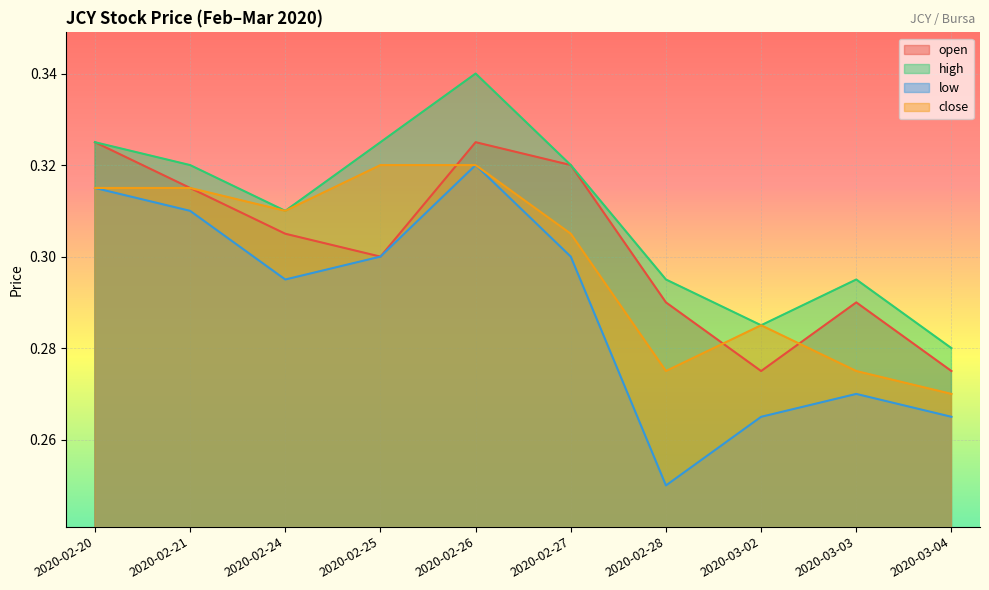

Reading left to right, list all the values displayed in this chart.

open: 0.3	0.3	0.3	0.3	0.3	0.3	0.3	0.3	0.3	0.3
high: 0.3	0.3	0.3	0.3	0.3	0.3	0.3	0.3	0.3	0.3
low: 0.3	0.3	0.3	0.3	0.3	0.3	0.2	0.3	0.3	0.3
close: 0.3	0.3	0.3	0.3	0.3	0.3	0.3	0.3	0.3	0.3